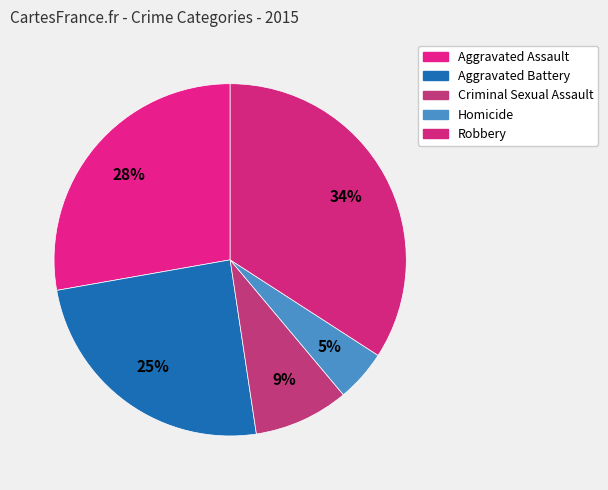

What is the smallest slice in the pie chart?

Homicide